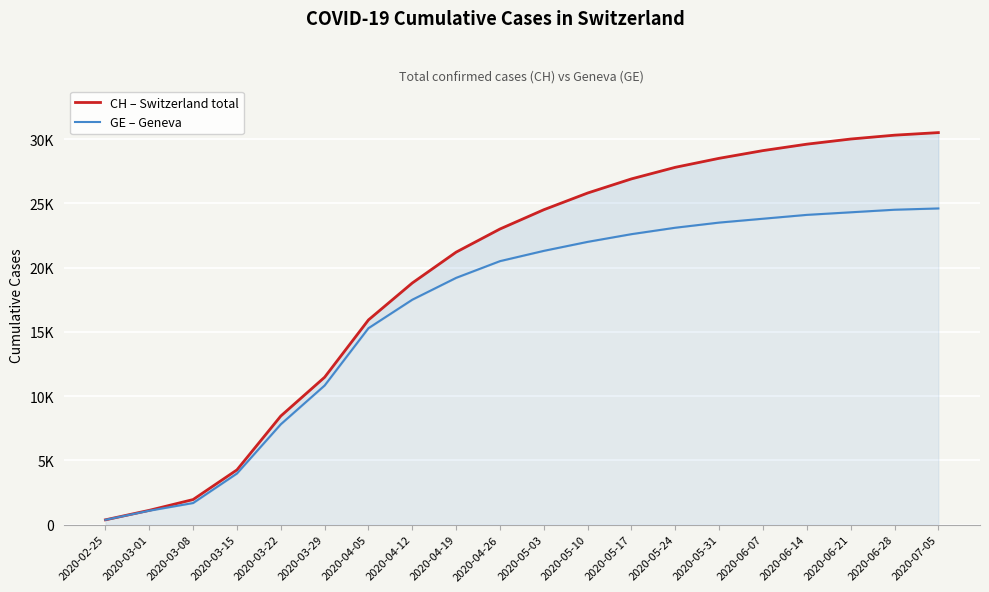

Between 2020-05-03 and 2020-06-28, which series saw the biggest shift?

CH – Switzerland total